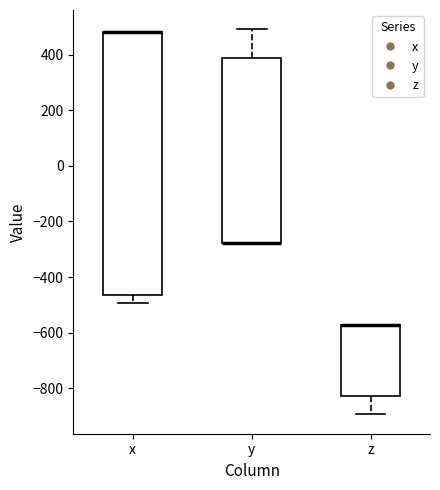

Which box is the tallest, from its lower edge to its upper edge?

x